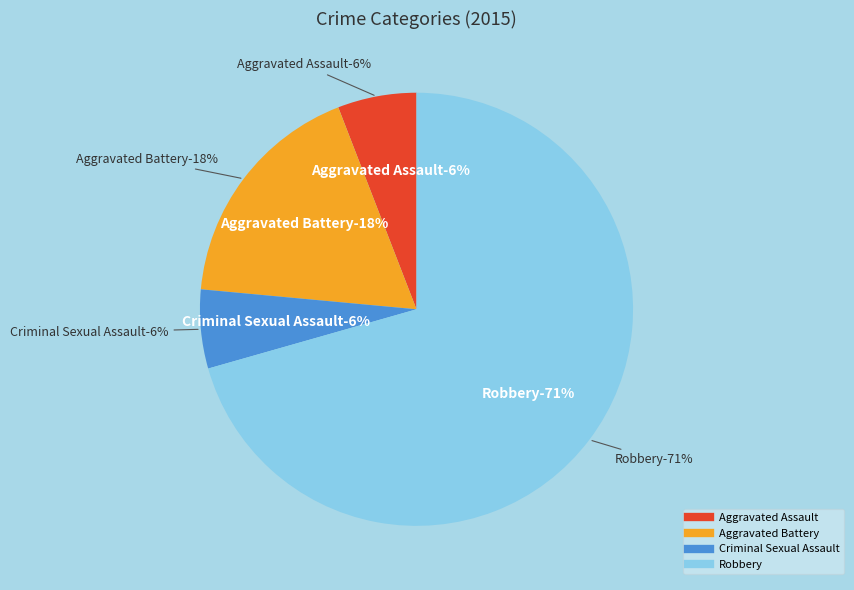

To the nearest percent, what percentage of the pie is Aggravated Battery?

18%